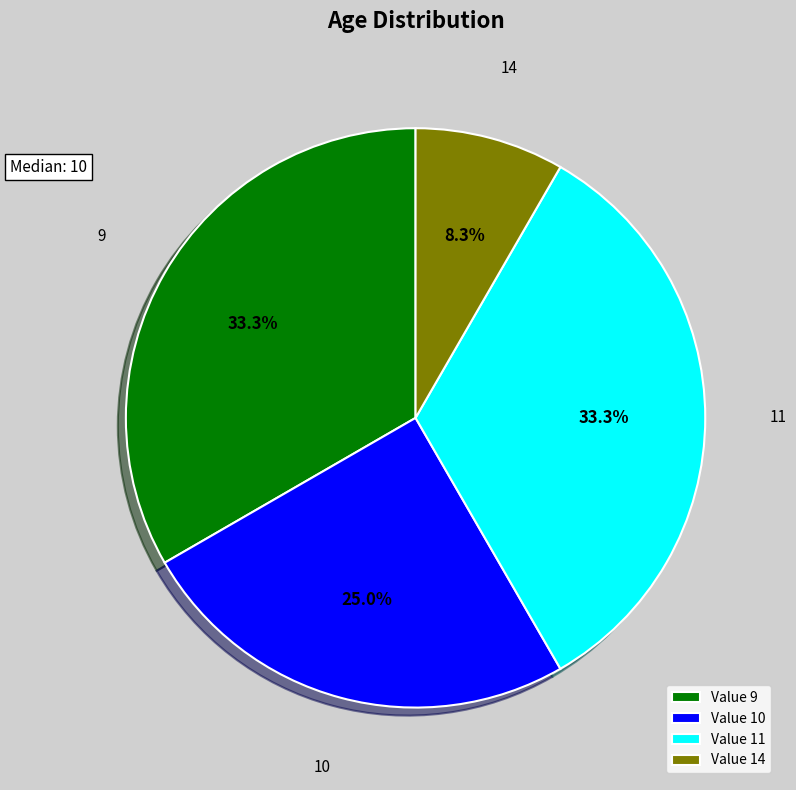

Is the sum of Value 9 and Value 14 greater than half?

No